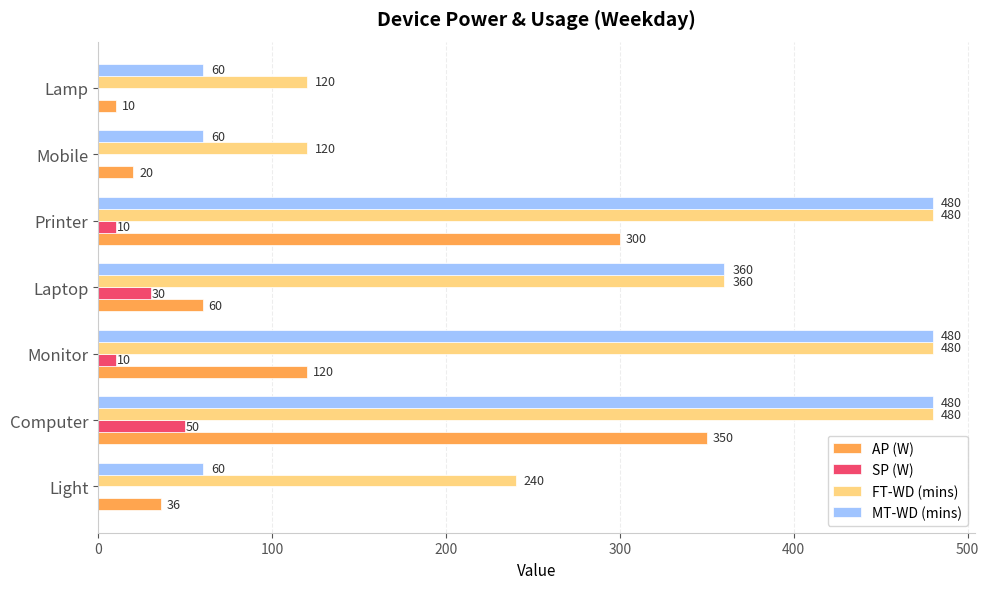

What is the sum of the AP (W) values at Laptop and Light?

96